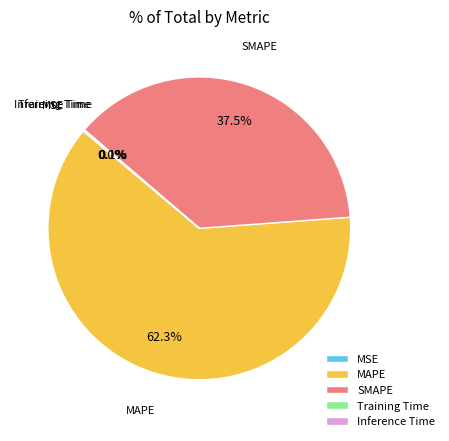

Which category has the biggest portion of the pie?

MAPE